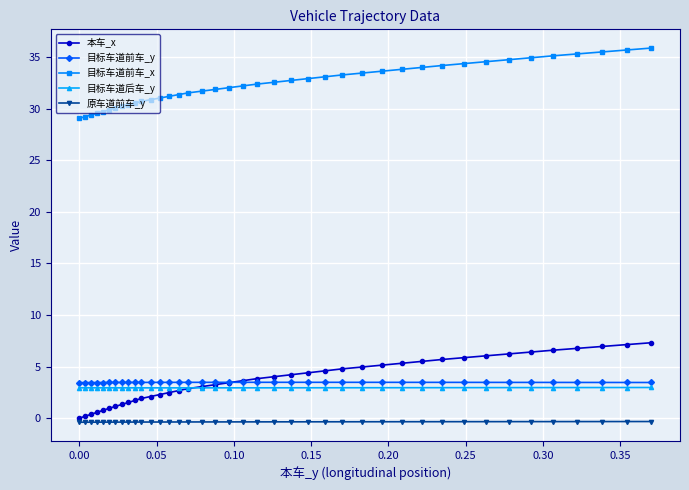

True or false: 目标车道前车_y and 目标车道后车_y intersect in this chart.

False